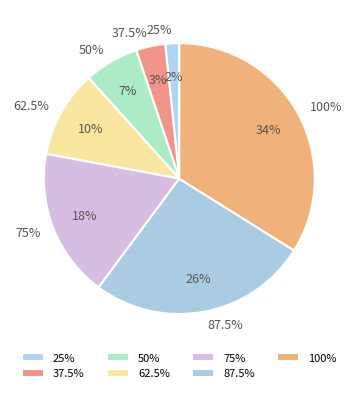

What is the change in value from 87.5% to 100%?

+243